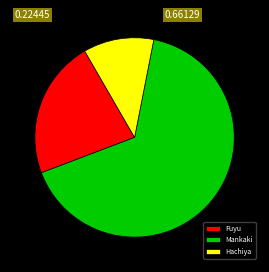

Does Hachiya account for over 50% of the chart?

No